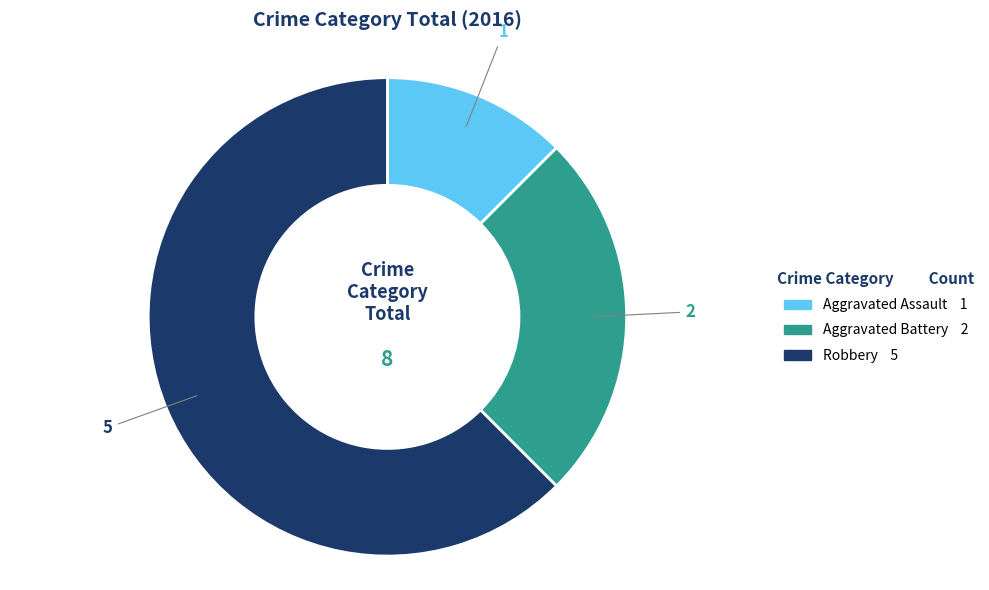

Which slice is the largest?

Robbery